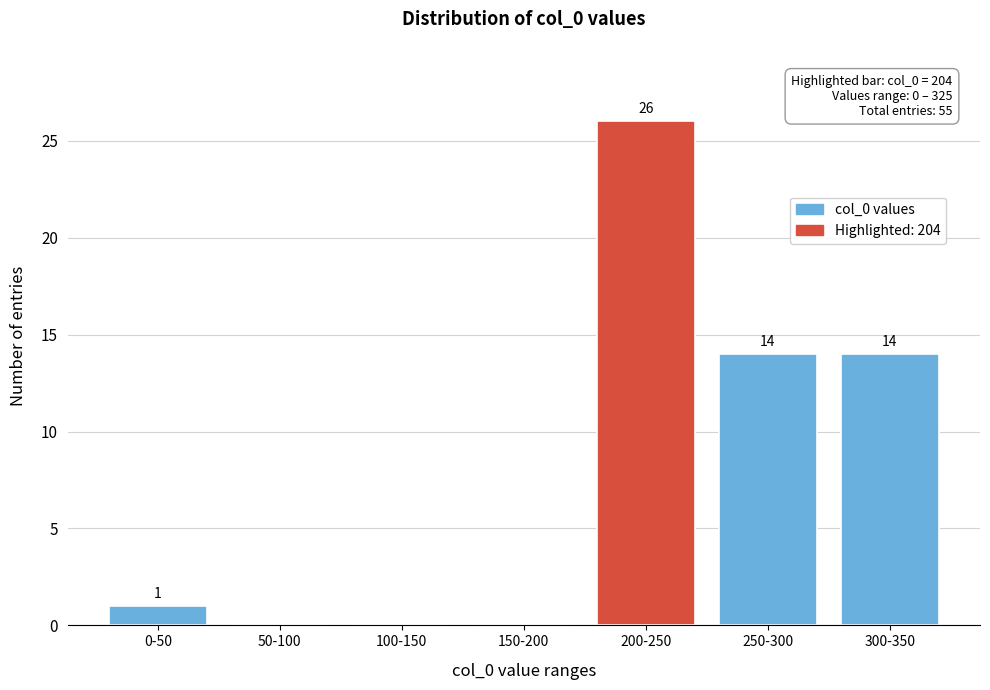

Reading right to left, transcribe all the data shown in this chart.

300-350=14	250-300=14	200-250=26	150-200=0	100-150=0	50-100=0	0-50=1